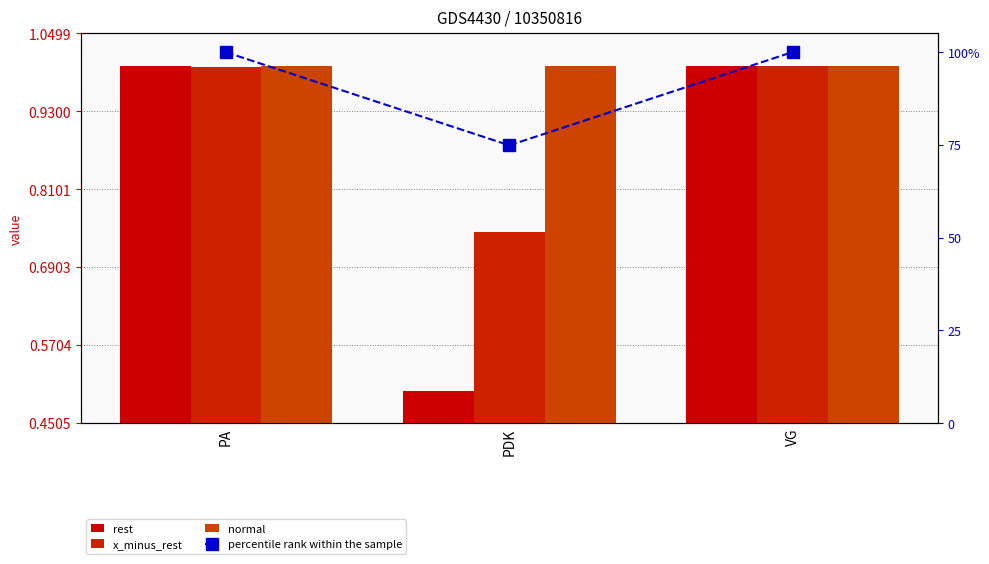

Reading right to left, what are all the values shown in this chart?

rest: VG=1.0	PDK=0.5	PA=1.0
x_minus_rest: VG=1.0	PDK=0.7	PA=1.0
normal: VG=1.0	PDK=1.0	PA=1.0
percentile rank within the sample: VG=100.0	PDK=74.8	PA=99.9